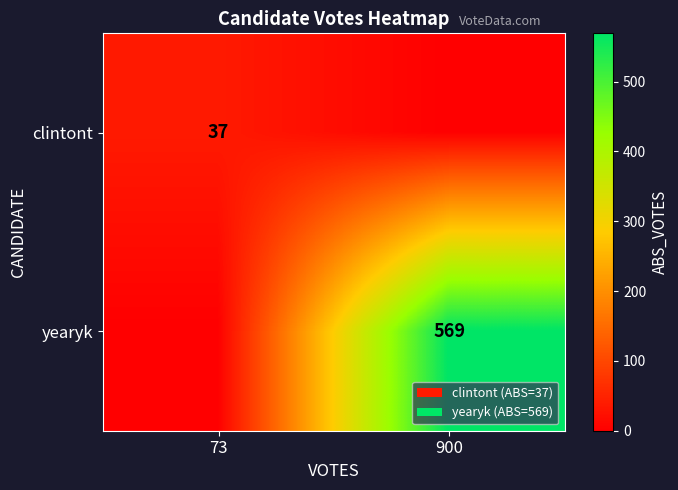

Is it true that yearyk equals 266 at 900?

False